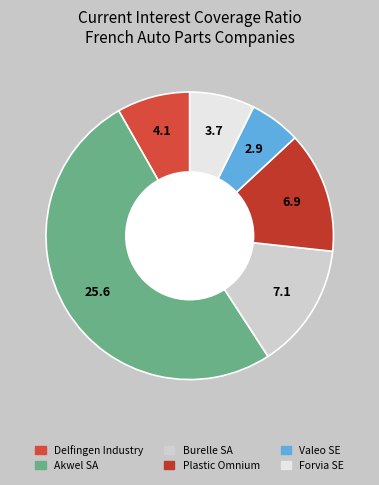

Is it true that Delfingen Industry is 2% of the pie?

False